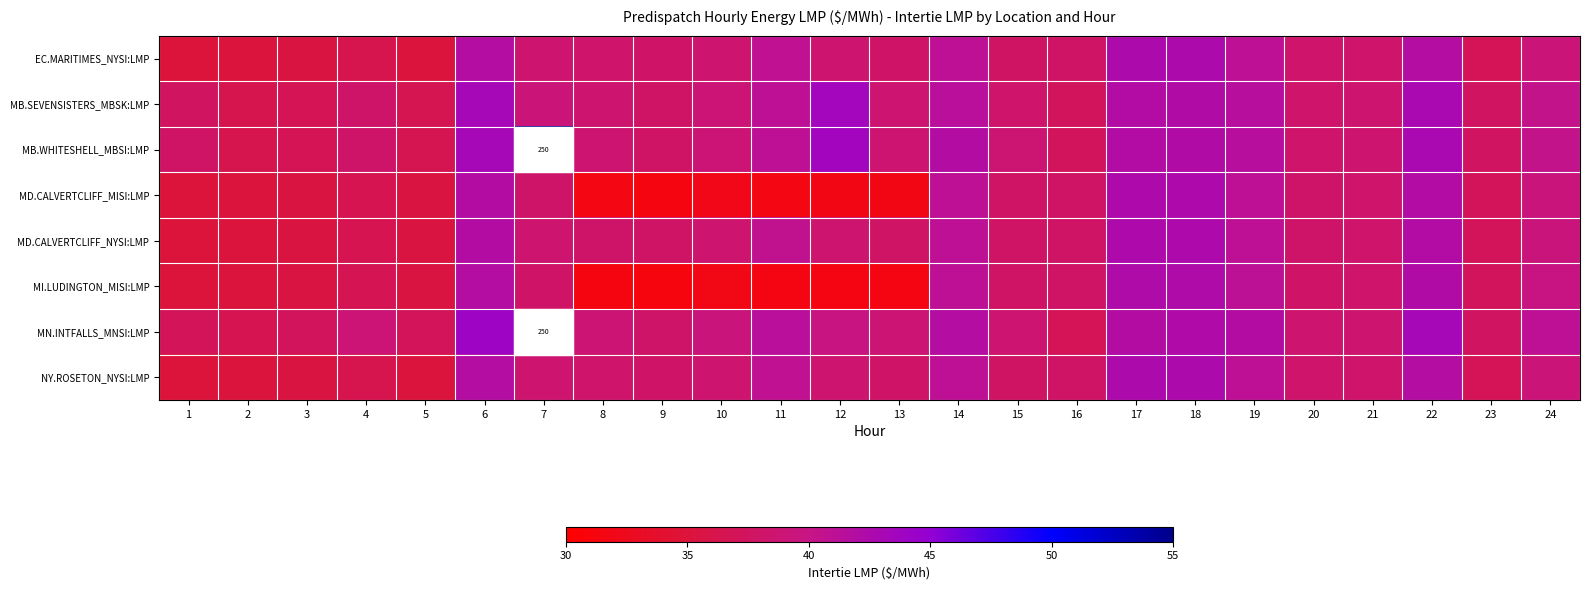

Is it true that EC.MARITIMES_NYSI:LMP equals 67.4 at 11?

False